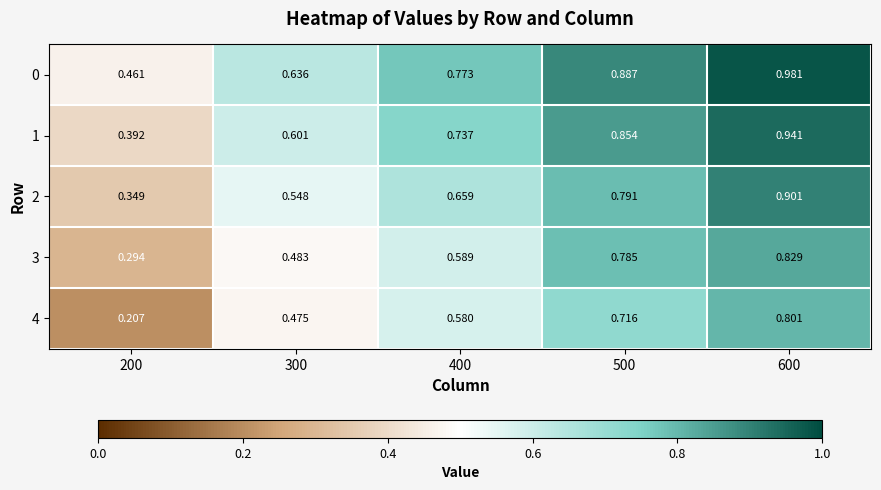

Which category has the highest value across all series?

600